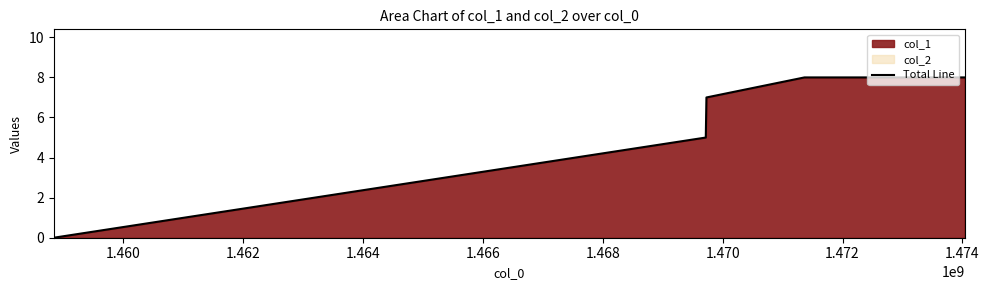

Count the number of data series in this chart.

1